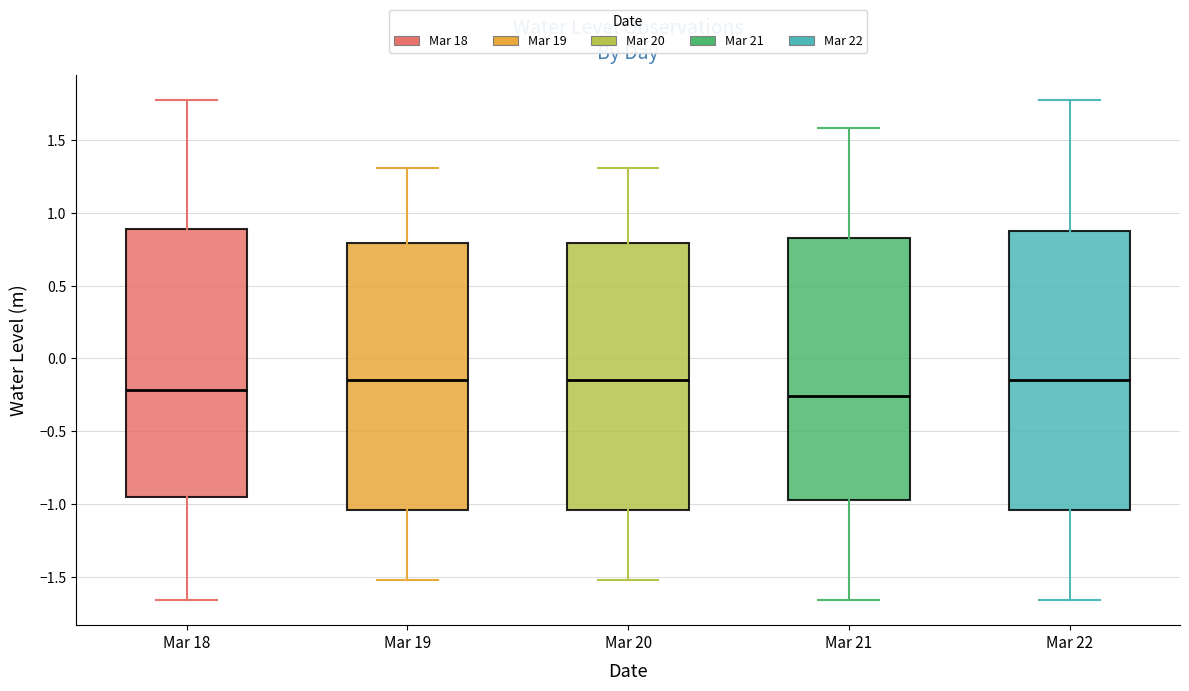

Reading left to right, read every box against the y-axis: the position of its median line, the range the box covers, and the ends of its whiskers. The values are not printed on the chart, so give them approximately, as read against the axis.

Mar 18: median -0.20, box -0.95 to 0.90, whiskers -1.65 to 1.80
Mar 19: median -0.15, box -1.05 to 0.80, whiskers -1.50 to 1.30
Mar 20: median -0.15, box -1.05 to 0.80, whiskers -1.50 to 1.30
Mar 21: median -0.25, box -0.95 to 0.80, whiskers -1.65 to 1.60
Mar 22: median -0.15, box -1.05 to 0.90, whiskers -1.65 to 1.80